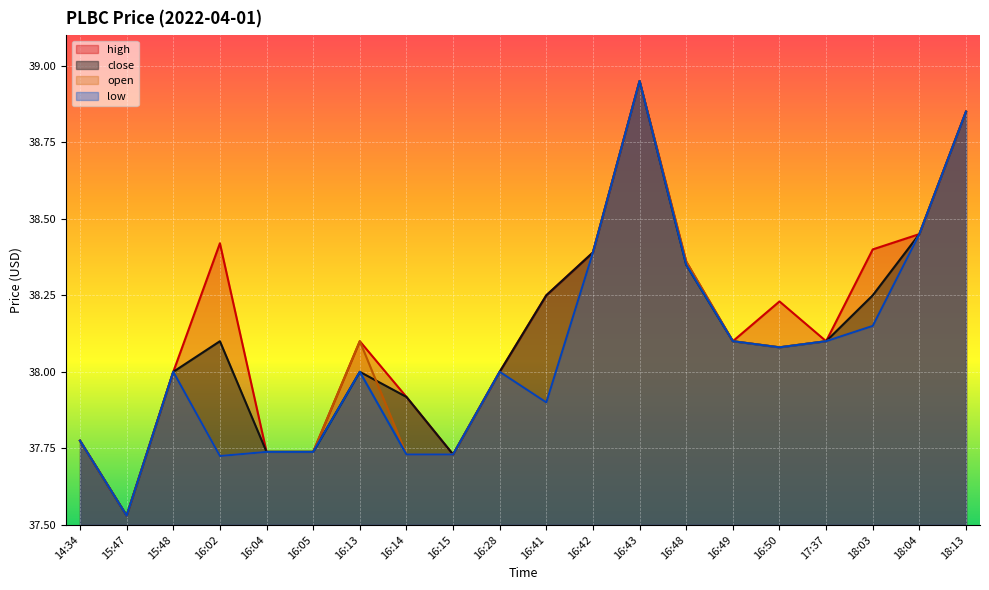

True or false: open has more than 0 points higher than both neighbors.

True